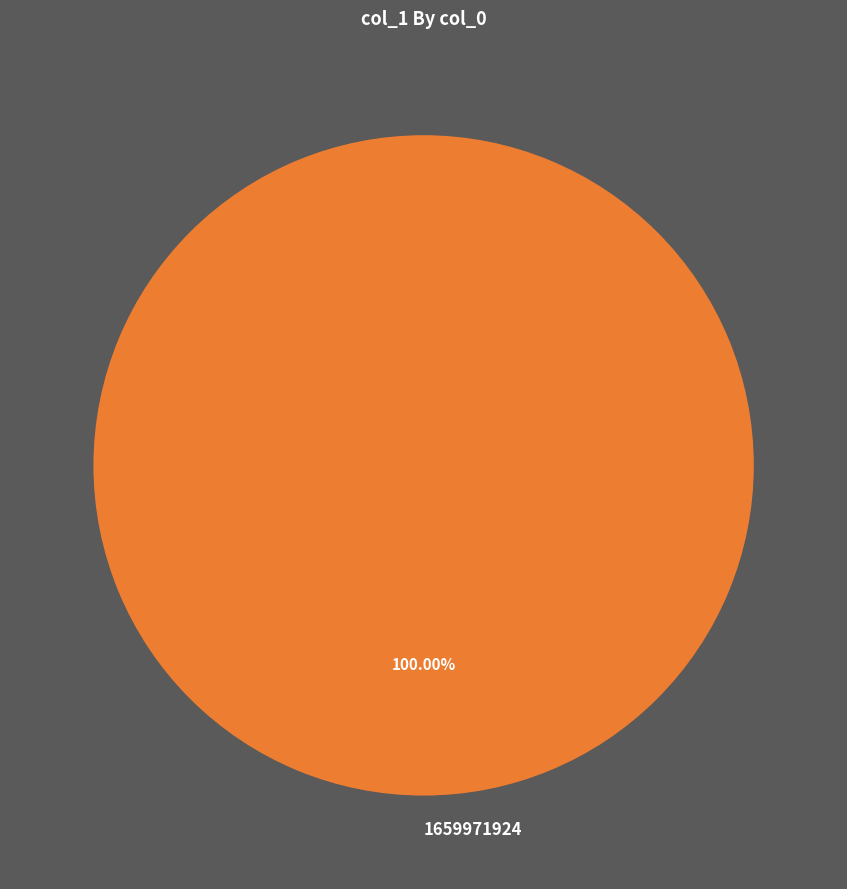

Rank the categories by value from lowest to highest.

1659971924